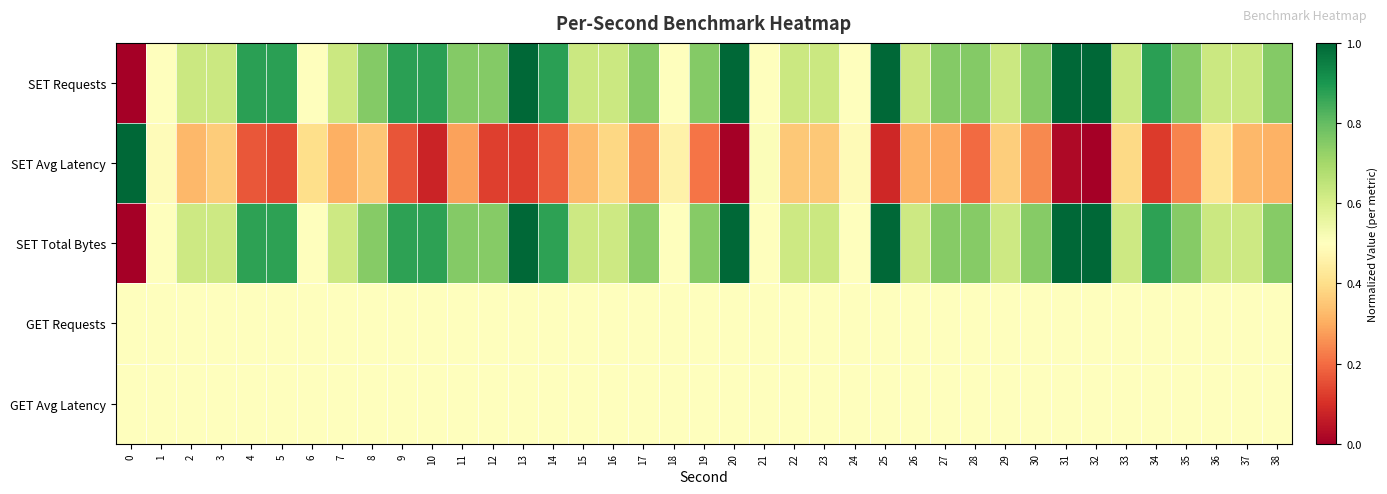

Reading left to right, extract all data points from this chart.

row_0: 0=0.0	1=0.5	2=0.6	3=0.6	4=0.9	5=0.9	6=0.5	7=0.6	8=0.8	9=0.9	10=0.9	11=0.8	12=0.8	13=1.0	14=0.9	15=0.6	16=0.6	17=0.8	18=0.5	19=0.8	20=1.0	21=0.5	22=0.6	23=0.6	24=0.5	25=1.0	26=0.6	27=0.8	28=0.8	29=0.6	30=0.8	31=1.0	32=1.0	33=0.6	34=0.9	35=0.8	36=0.6	37=0.6	38=0.8
row_1: 0=1.0	1=0.5	2=0.3	3=0.4	4=0.2	5=0.1	6=0.4	7=0.3	8=0.4	9=0.2	10=0.1	11=0.3	12=0.1	13=0.1	14=0.2	15=0.3	16=0.4	17=0.3	18=0.5	19=0.2	20=0.0	21=0.5	22=0.4	23=0.4	24=0.5	25=0.1	26=0.3	27=0.3	28=0.2	29=0.4	30=0.2	31=0.0	32=0.0	33=0.4	34=0.1	35=0.2	36=0.4	37=0.3	38=0.3
row_2: 0=0.0	1=0.5	2=0.6	3=0.6	4=0.9	5=0.9	6=0.5	7=0.6	8=0.7	9=0.9	10=0.9	11=0.8	12=0.7	13=1.0	14=0.9	15=0.6	16=0.6	17=0.7	18=0.5	19=0.7	20=1.0	21=0.5	22=0.6	23=0.6	24=0.5	25=1.0	26=0.6	27=0.7	28=0.7	29=0.6	30=0.7	31=1.0	32=1.0	33=0.6	34=0.9	35=0.7	36=0.6	37=0.6	38=0.7
row_3: 0=0.5	1=0.5	2=0.5	3=0.5	4=0.5	5=0.5	6=0.5	7=0.5	8=0.5	9=0.5	10=0.5	11=0.5	12=0.5	13=0.5	14=0.5	15=0.5	16=0.5	17=0.5	18=0.5	19=0.5	20=0.5	21=0.5	22=0.5	23=0.5	24=0.5	25=0.5	26=0.5	27=0.5	28=0.5	29=0.5	30=0.5	31=0.5	32=0.5	33=0.5	34=0.5	35=0.5	36=0.5	37=0.5	38=0.5
row_4: 0=0.5	1=0.5	2=0.5	3=0.5	4=0.5	5=0.5	6=0.5	7=0.5	8=0.5	9=0.5	10=0.5	11=0.5	12=0.5	13=0.5	14=0.5	15=0.5	16=0.5	17=0.5	18=0.5	19=0.5	20=0.5	21=0.5	22=0.5	23=0.5	24=0.5	25=0.5	26=0.5	27=0.5	28=0.5	29=0.5	30=0.5	31=0.5	32=0.5	33=0.5	34=0.5	35=0.5	36=0.5	37=0.5	38=0.5